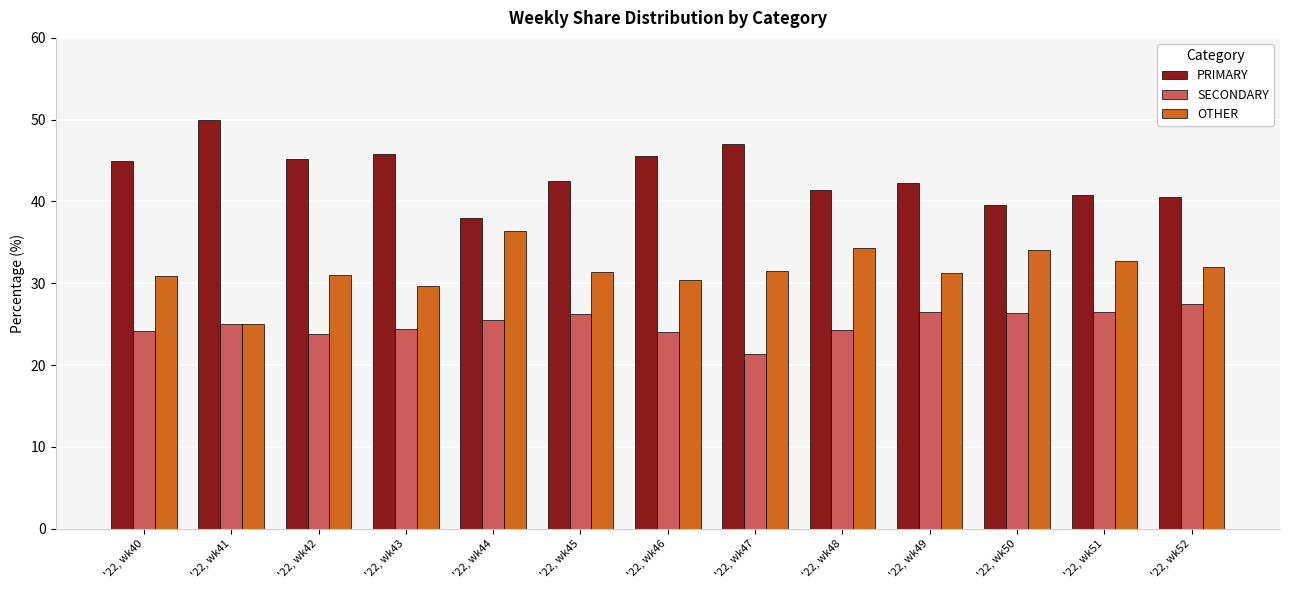

Rank the series at '22, wk47 from highest to lowest value.

PRIMARY, OTHER, SECONDARY